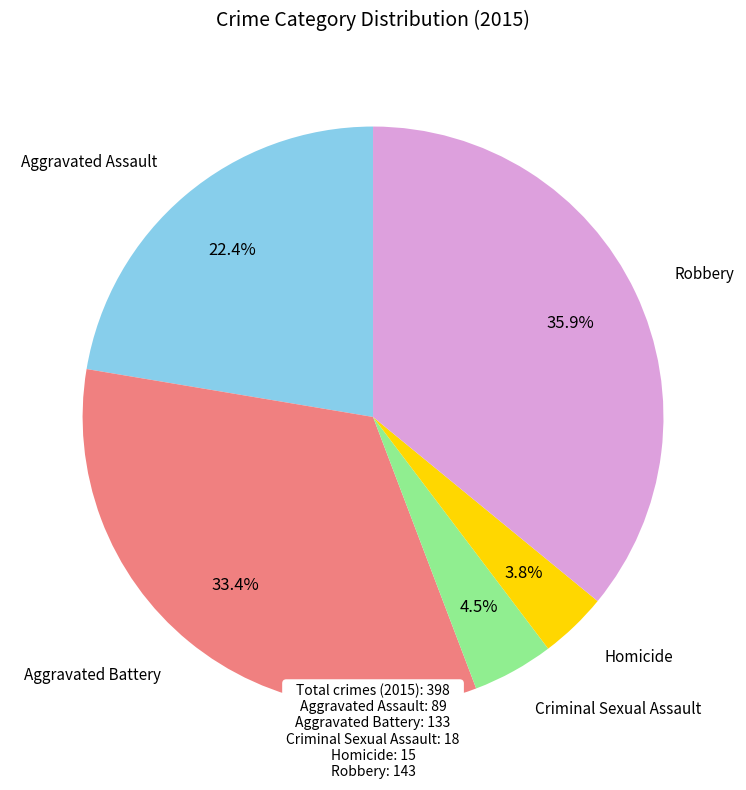

Is there any slice that represents more than half of the pie?

No